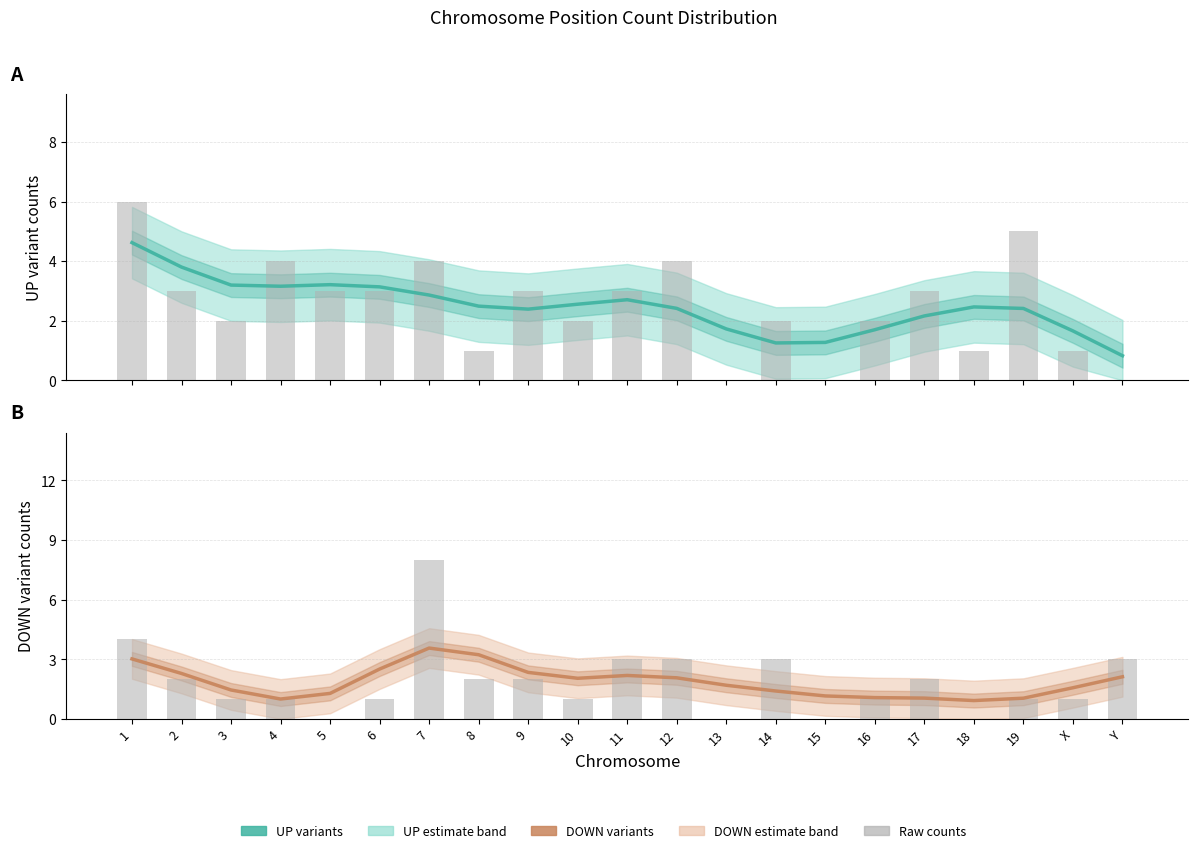

The value of UP counts (bar) at 13 is -3.6. True or false?

False